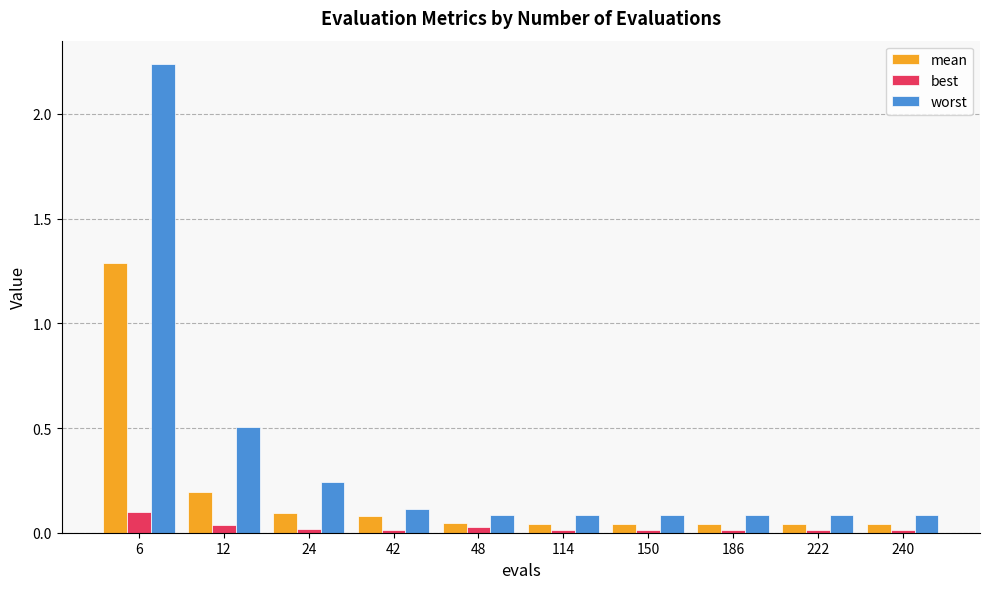

At how many categories does at least one series exceed 1?

1